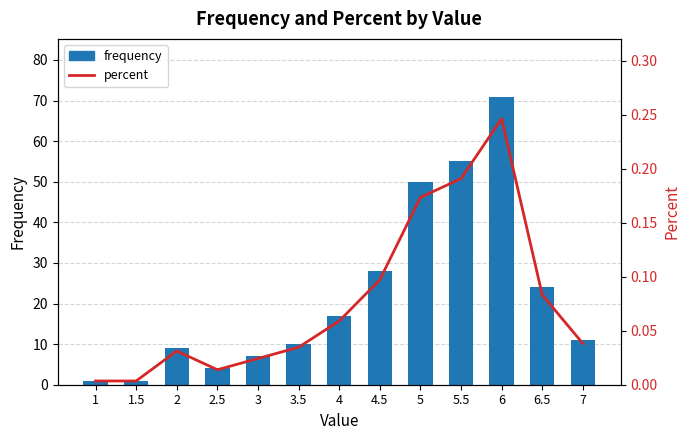

What is the spread (max minus min) of values at 5?

49.8